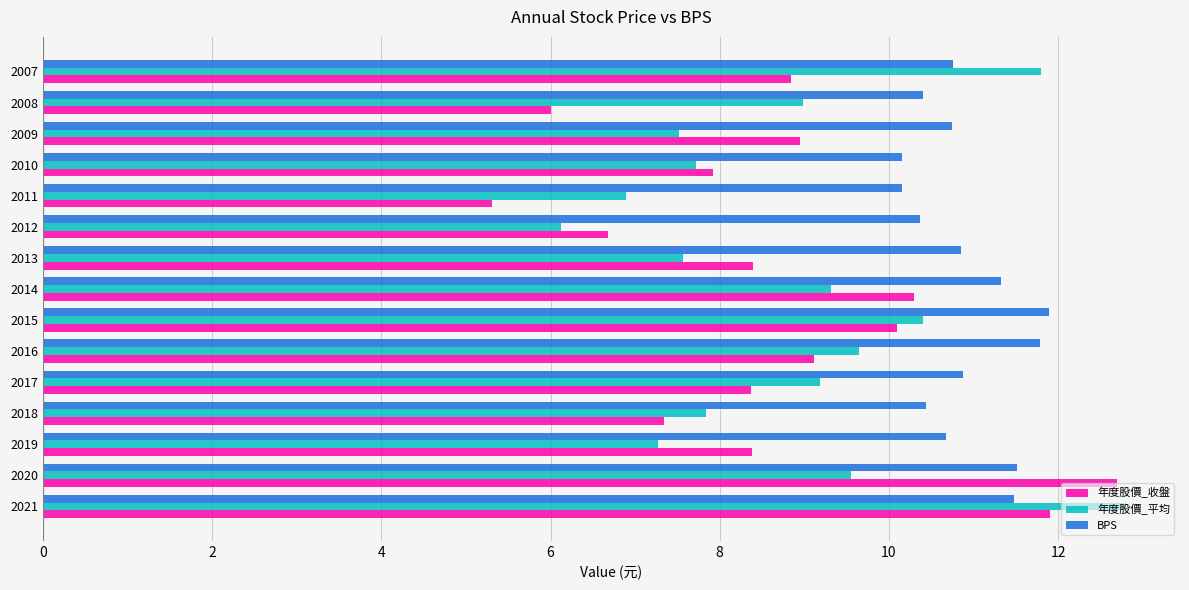

Which series has the largest total across all categories?

BPS